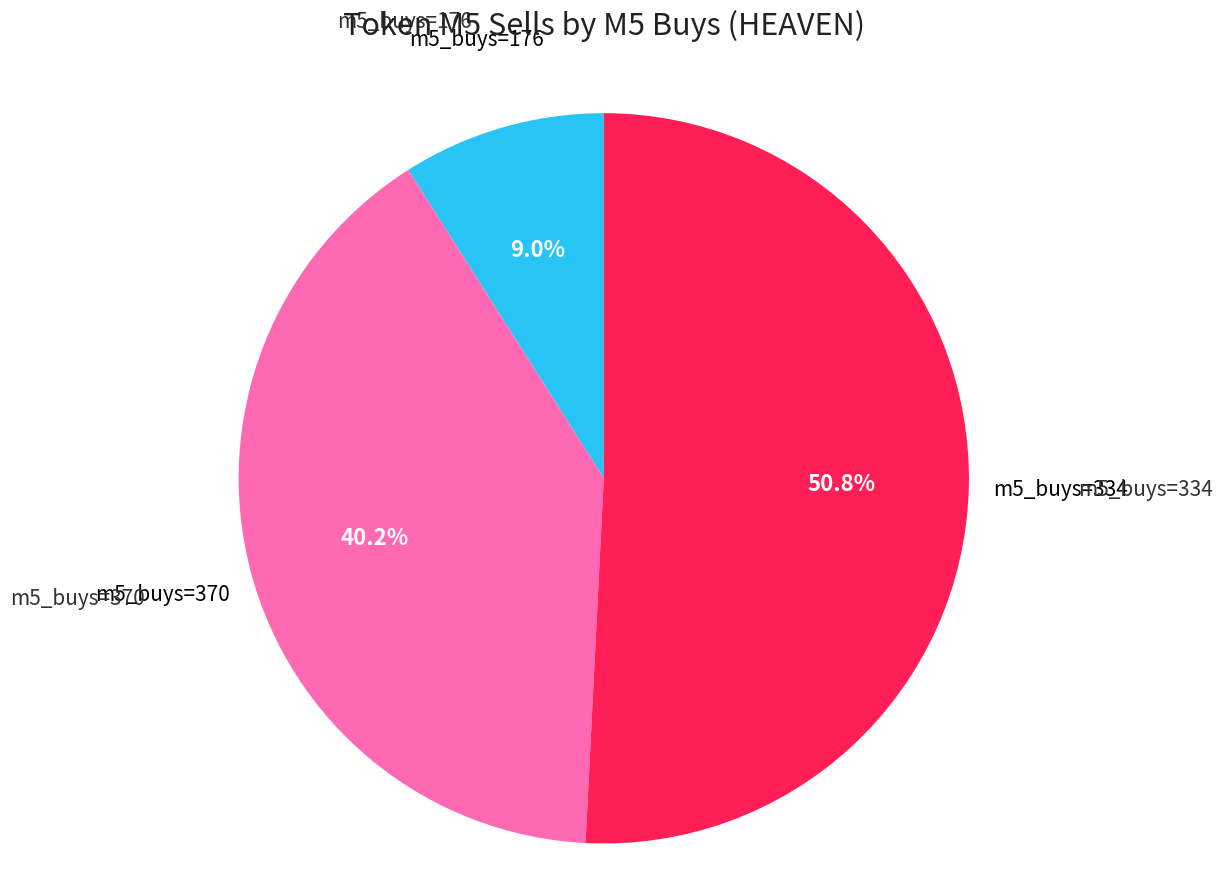

Rank the categories by value from lowest to highest.

m5_buys=176, m5_buys=370, m5_buys=334